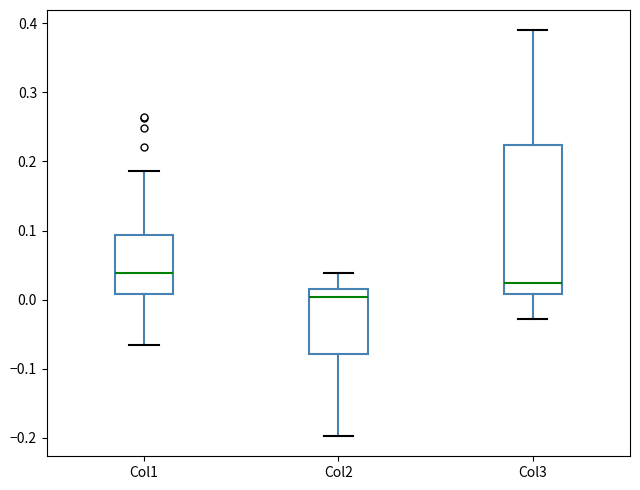

Reading left to right, transcribe this box plot: for each box, give where its median line is, the range the box spans, and where its two whiskers end, as read against the y-axis. The values are not printed on the chart, so give them approximately, as read against the axis.

Col1: median 0.04, box 0.01 to 0.09, whiskers -0.07 to 0.19
Col2: median 0.00, box -0.08 to 0.02, whiskers -0.20 to 0.04
Col3: median 0.02, box 0.01 to 0.22, whiskers -0.03 to 0.39